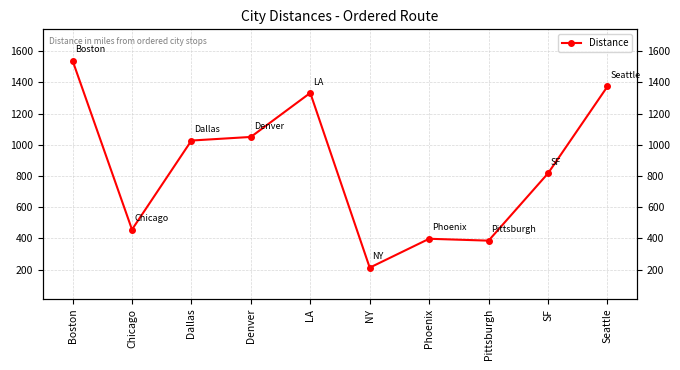

Is this an area chart (filled region under the line)?

No